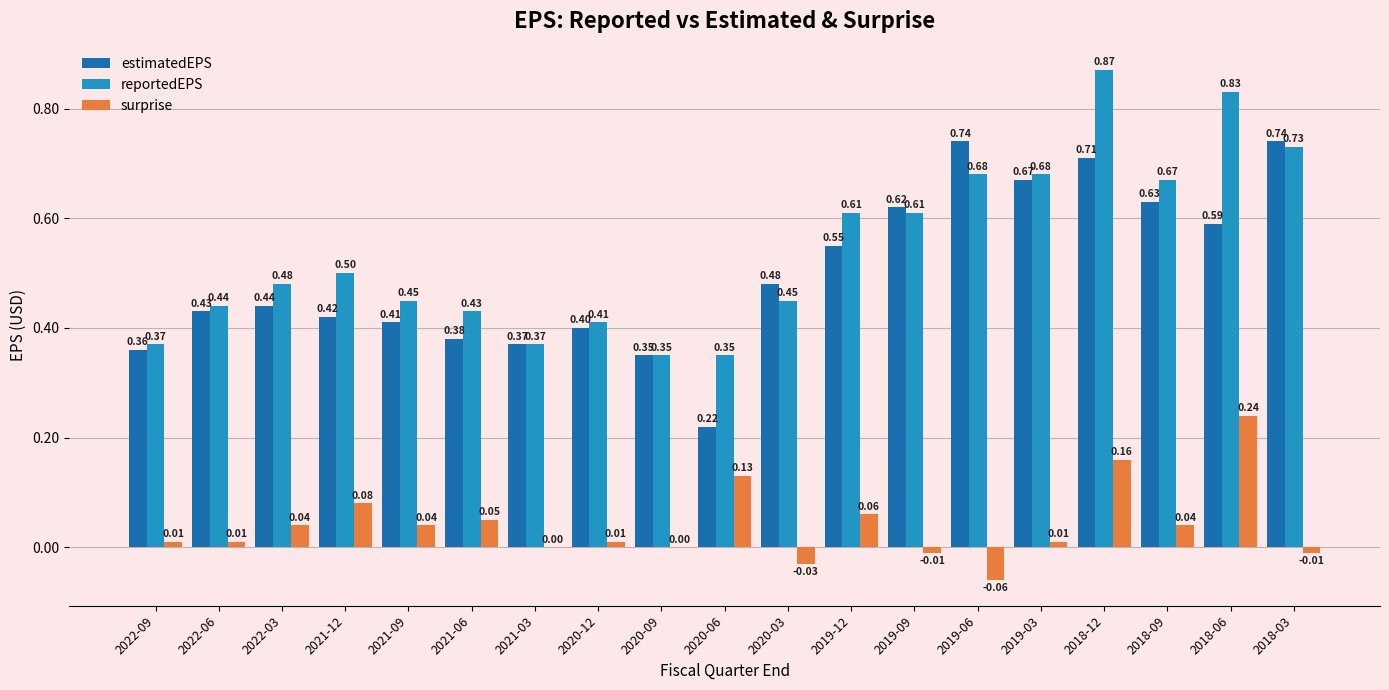

Are the bars grouped side by side (vs. stacked)?

Yes